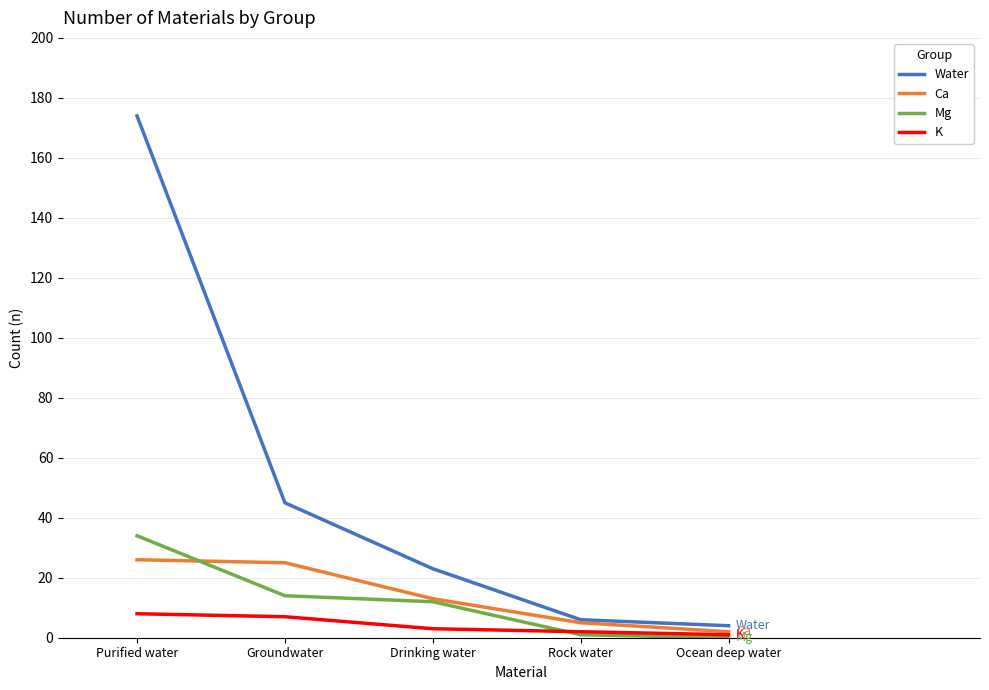

Where is Ca nearest to the value 14?

Drinking water